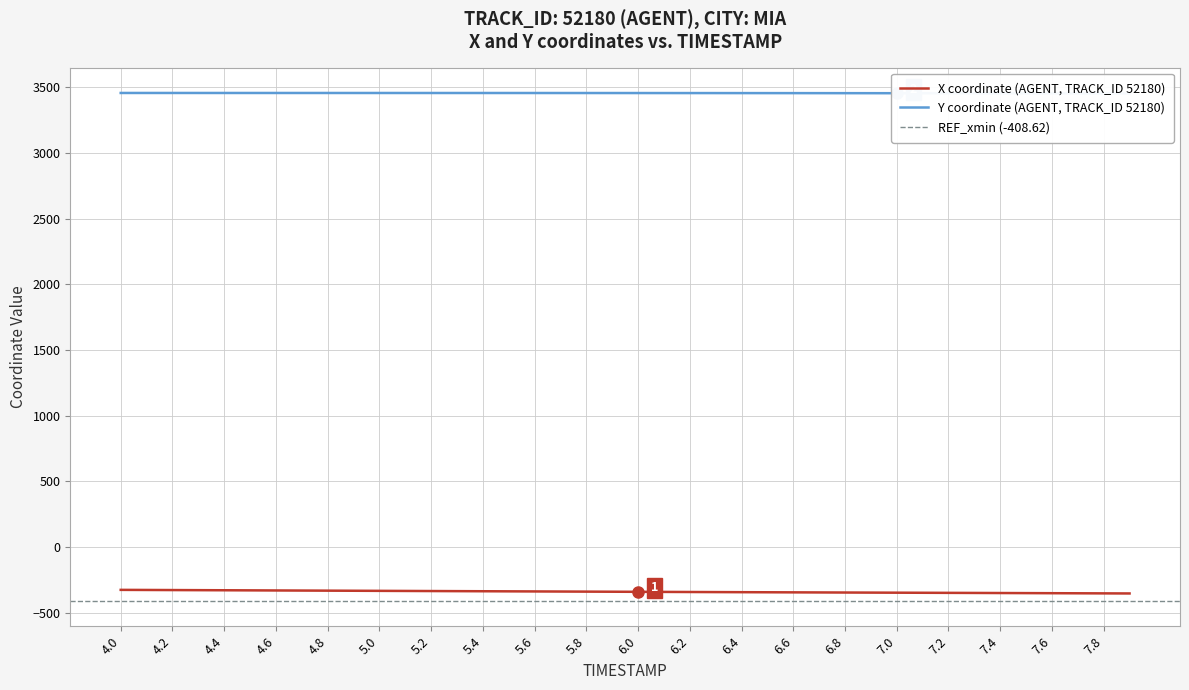

What is the lowest value of the X coordinate (AGENT, TRACK_ID 52180) series?

-352.4